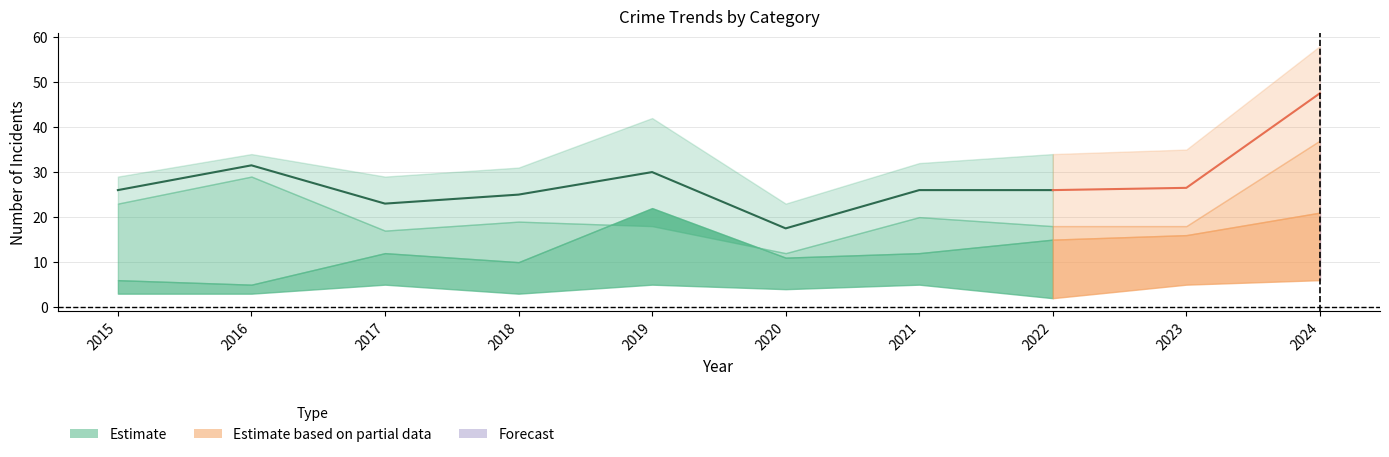

The Robbery series shows 17 at 2017. True or false?

True